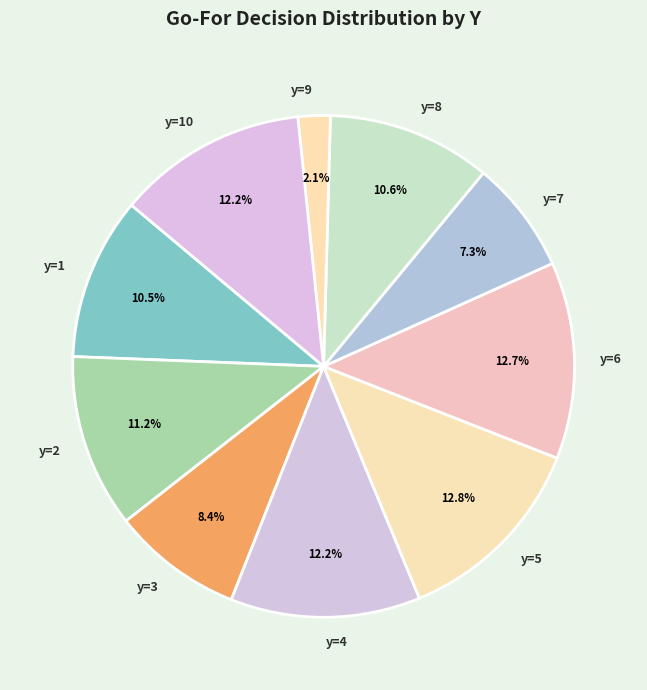

The y=10 slice represents 1% of the pie. True or false?

False